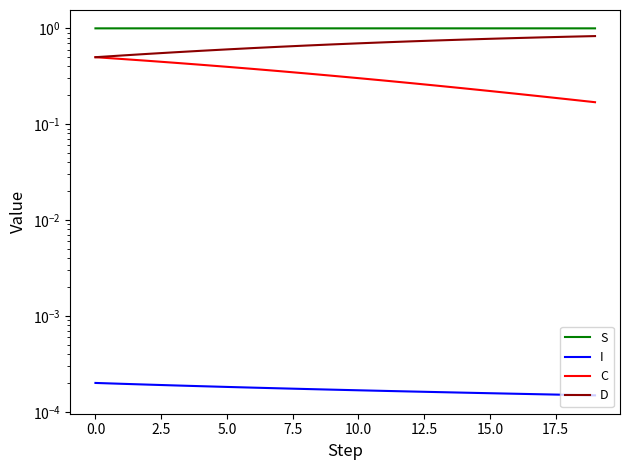

What is the average value of the S series?

1.0